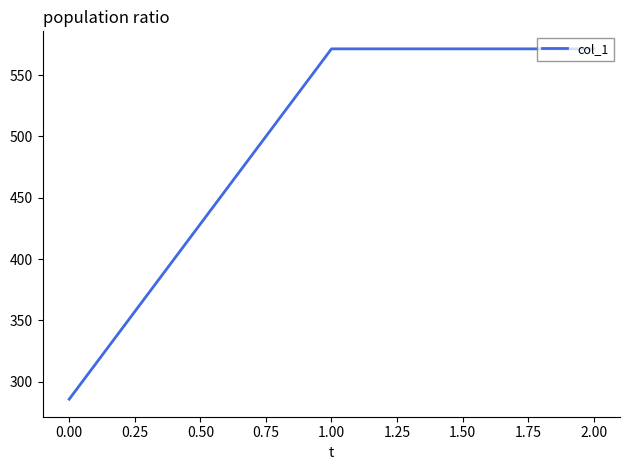

Which has a higher value, 0.00 or 2.00?

2.00